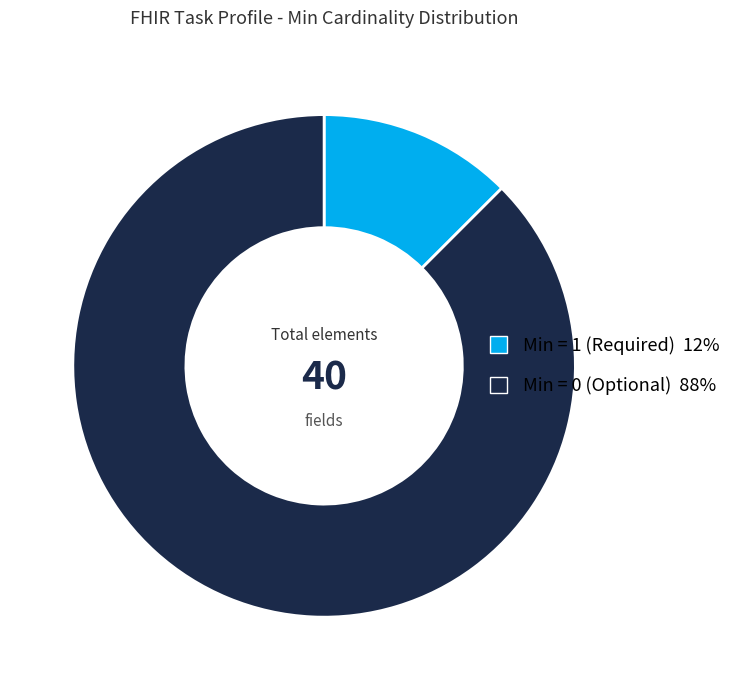

Count the number of slices in the pie.

2